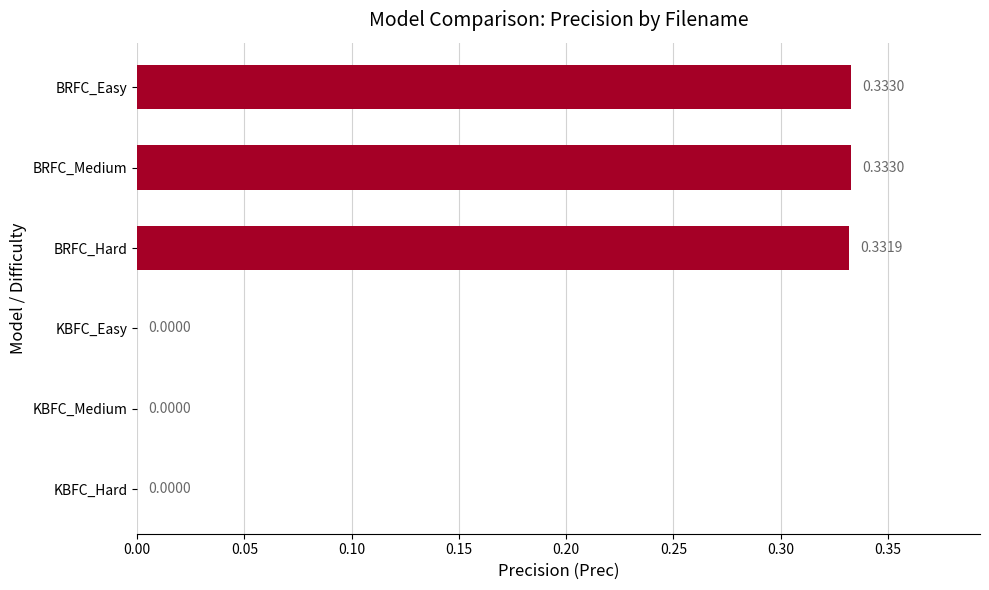

What is the sum of all values?

1.0